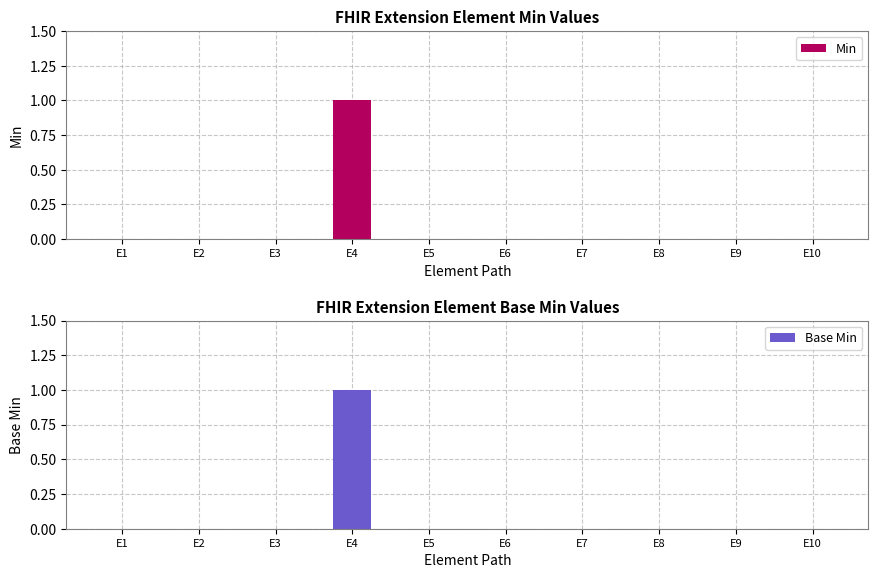

At which category is the sum across all series the highest?

E4